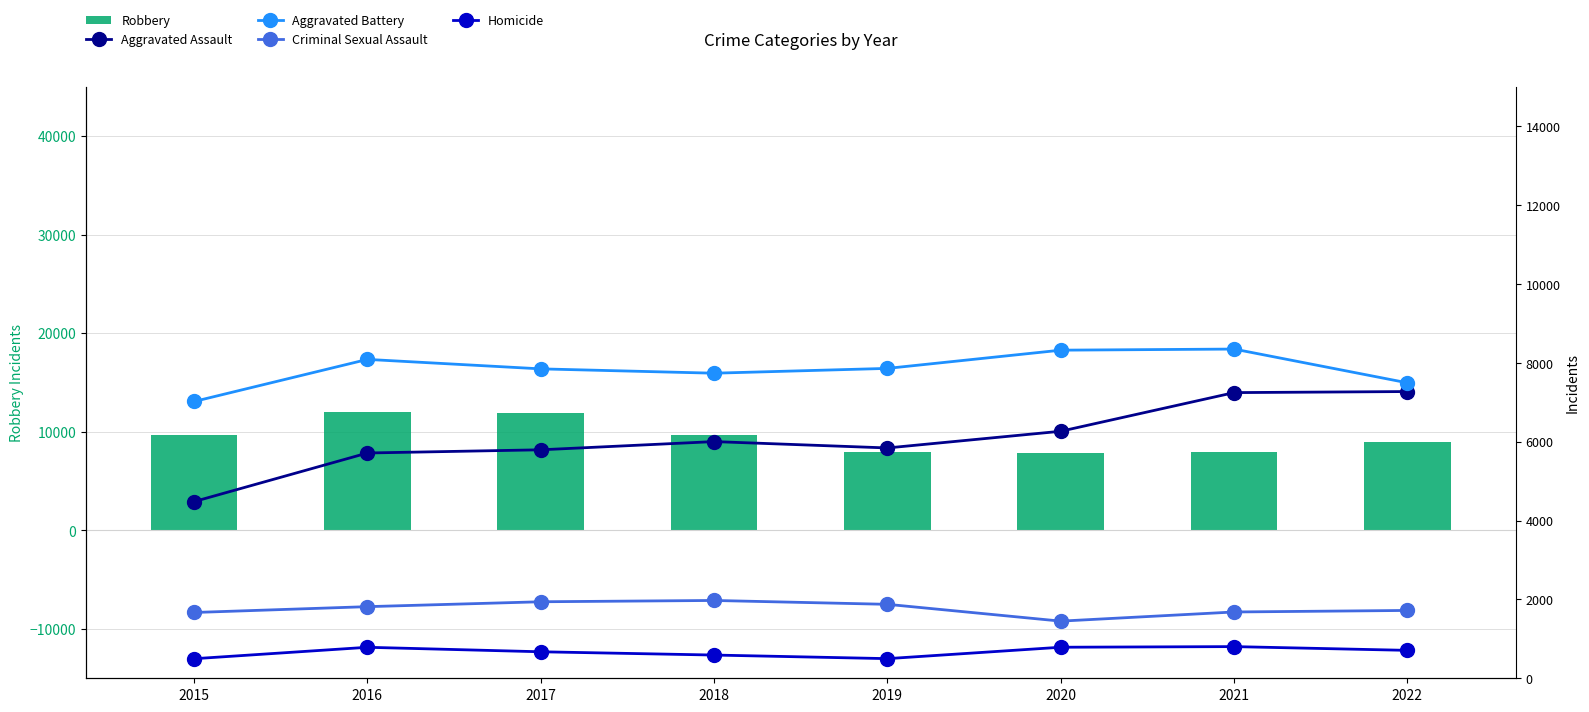

The value of Criminal Sexual Assault at 2016 is 2904. True or false?

False